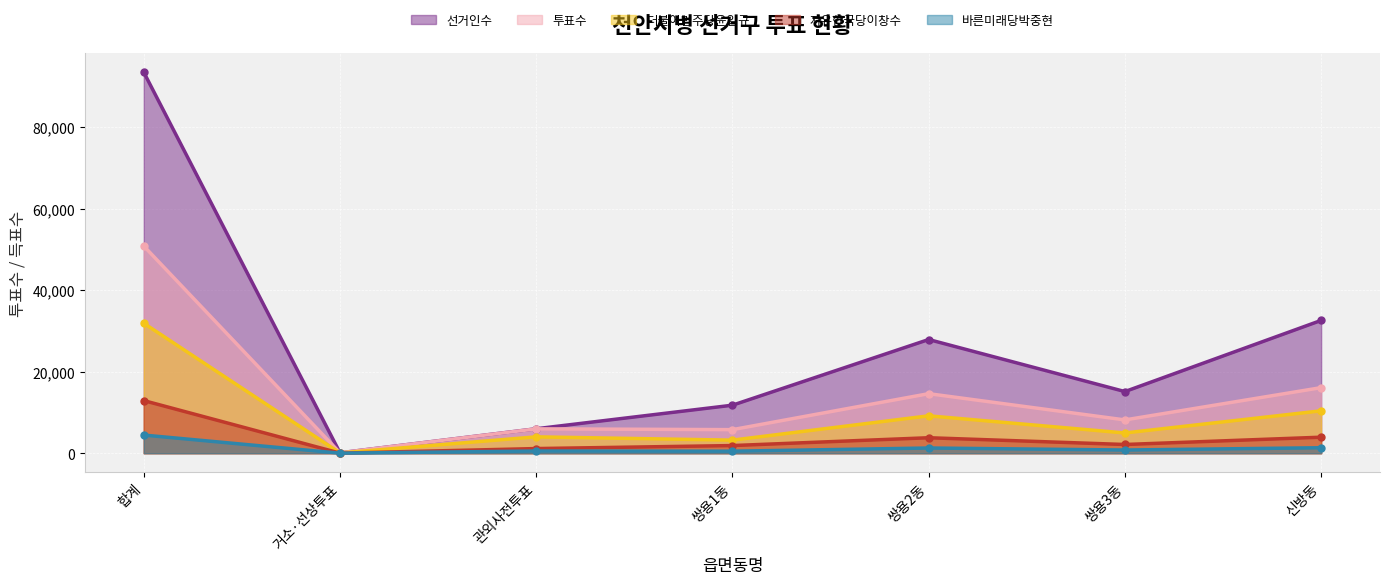

Reading left to right, what are all the values shown in this chart?

선거인수: 합계=93433	거소·선상투표=97	관외사전투표=5996	쌍용1동=11774	쌍용2동=27882	쌍용3동=15115	신방동=32569
투표수: 합계=50808	거소·선상투표=93	관외사전투표=5975	쌍용1동=5779	쌍용2동=14601	쌍용3동=8163	신방동=16081
더불어민주당윤일규: 합계=31873	거소·선상투표=57	관외사전투표=4010	쌍용1동=3205	쌍용2동=9168	쌍용3동=4964	신방동=10396
자유한국당이창수: 합계=12905	거소·선상투표=15	관외사전투표=1137	쌍용1동=1874	쌍용2동=3793	쌍용3동=2135	신방동=3927
바른미래당박중현: 합계=4448	거소·선상투표=6	관외사전투표=537	쌍용1동=494	쌍용2동=1275	쌍용3동=783	신방동=1343